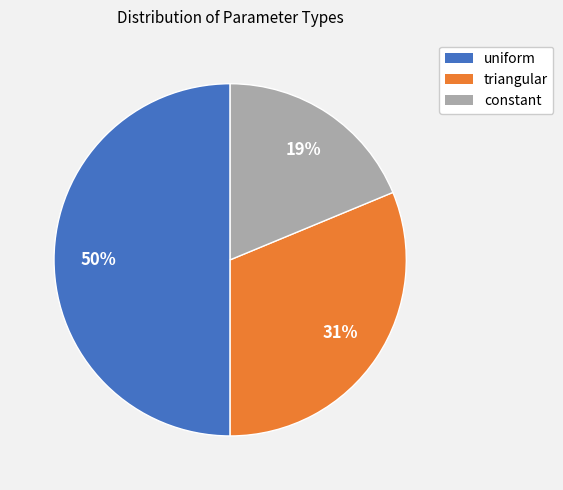

True or false: triangular accounts for 31% of the total.

True